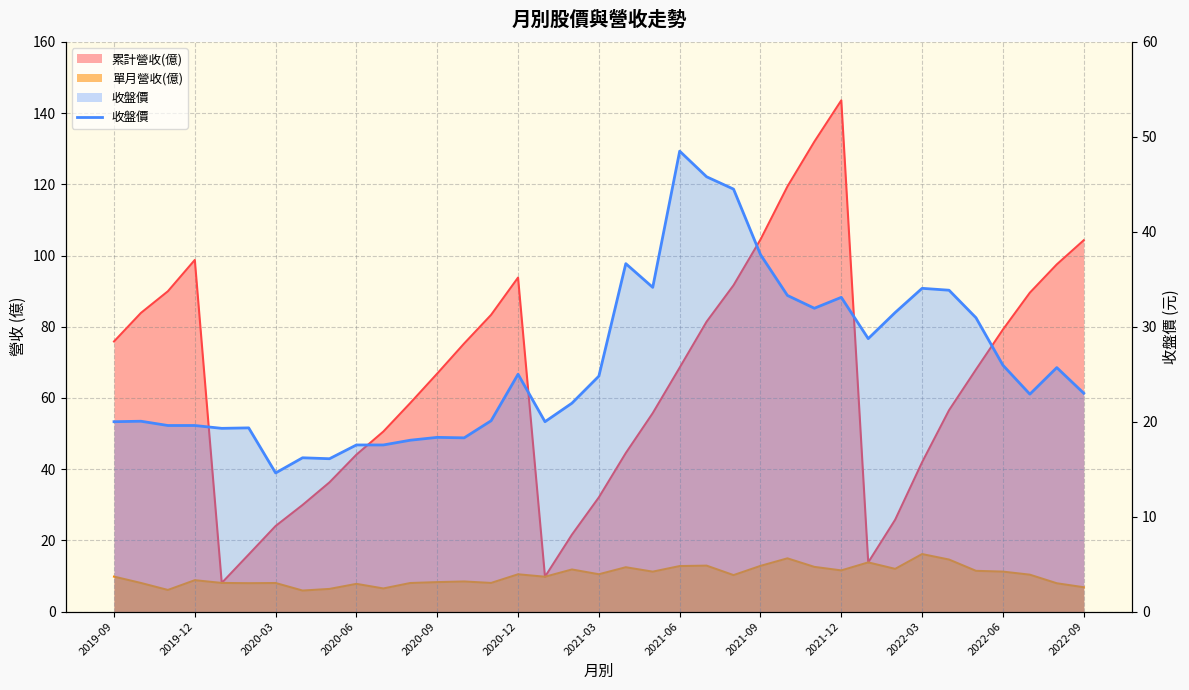

How many lines are shown in the chart?

1